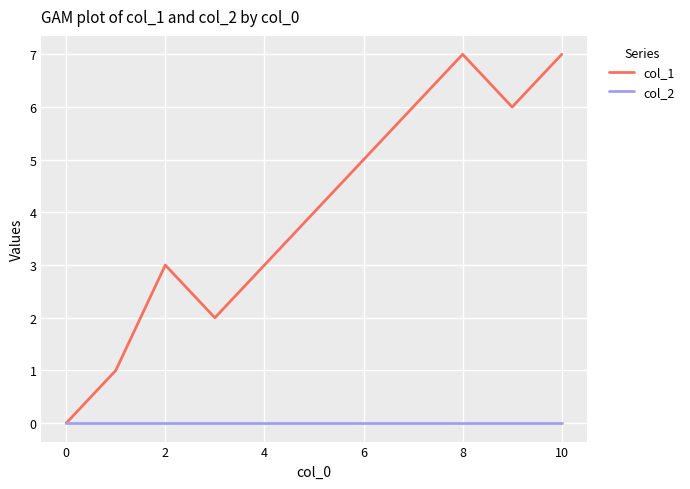

List the series in order of their peak value, highest first.

col_1, col_2